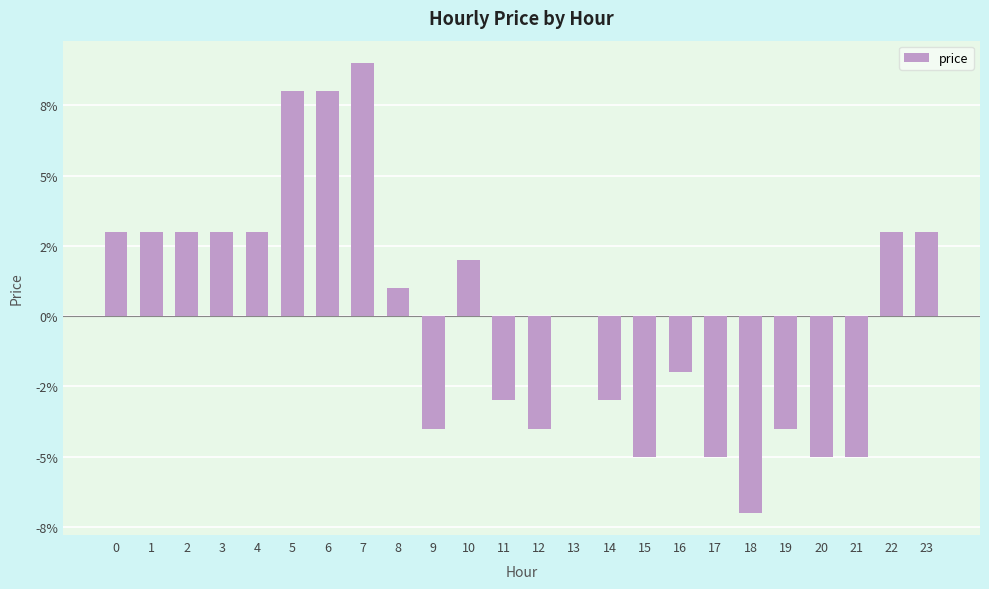

How many distinct data groups are displayed?

1